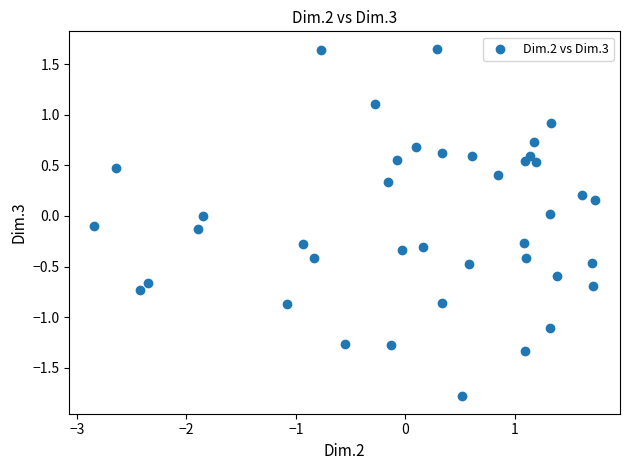

What is the range of X values (max minus min)?

4.6